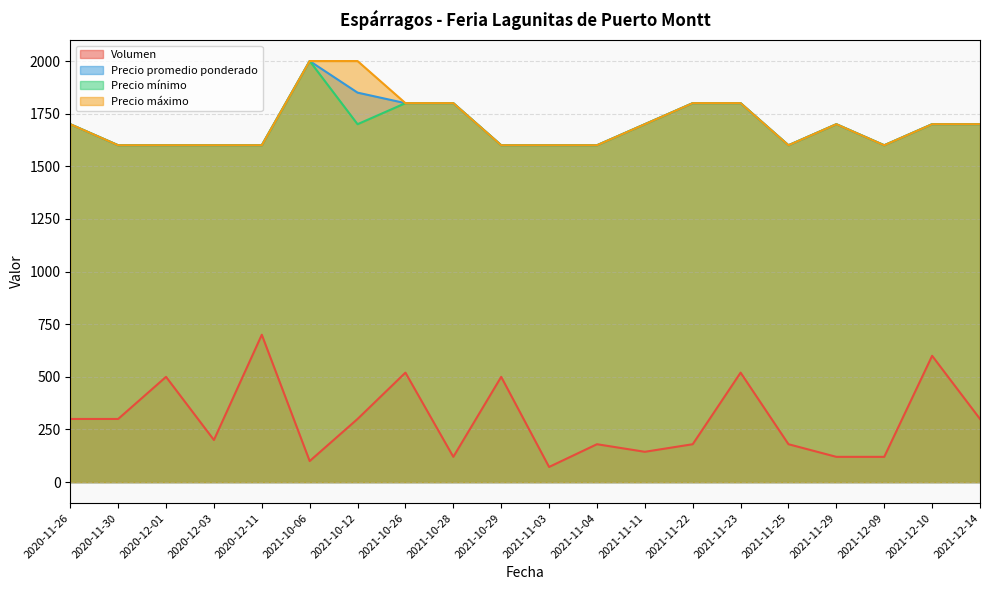

True or false: Precio promedio ponderado and Volumen cross at least once.

False